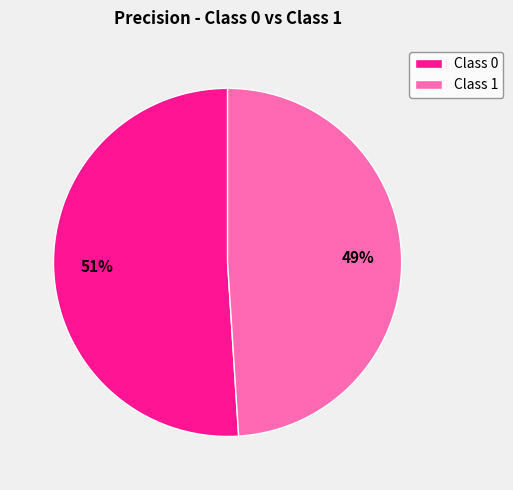

What percentage is the Class 0 slice, to the nearest percent?

51%